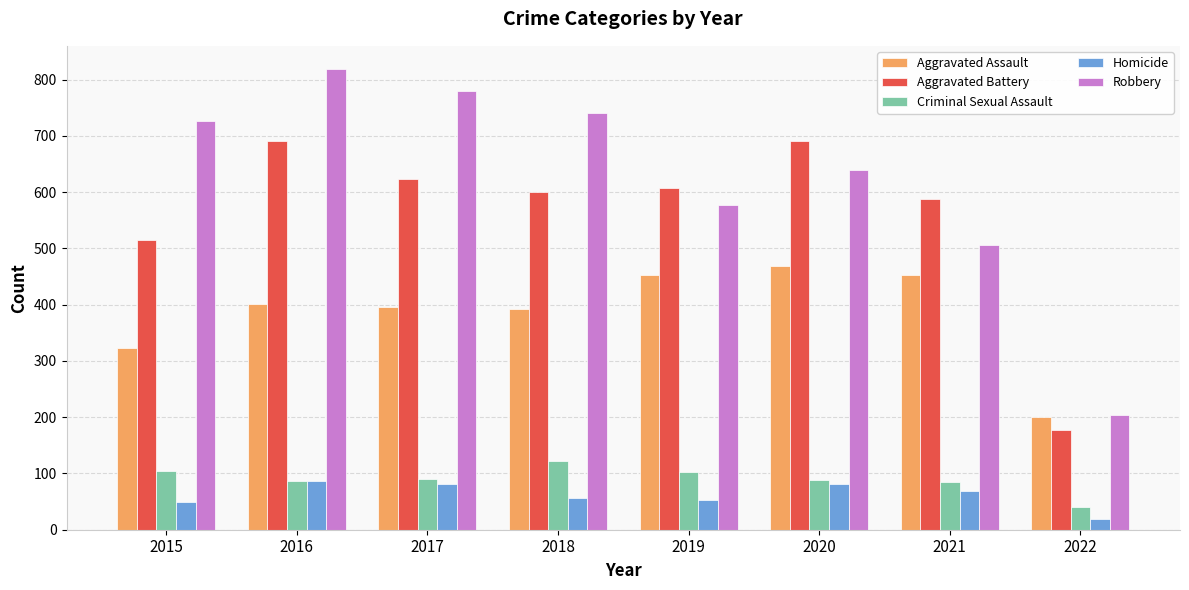

How many values in the Homicide series are below 69?

4